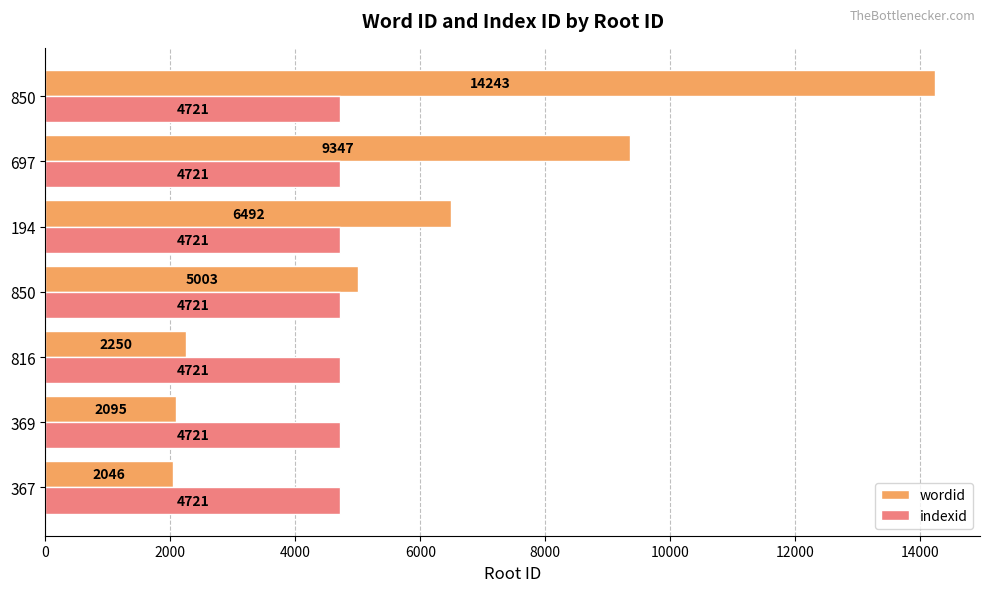

What is the sum of all wordid values?

41476